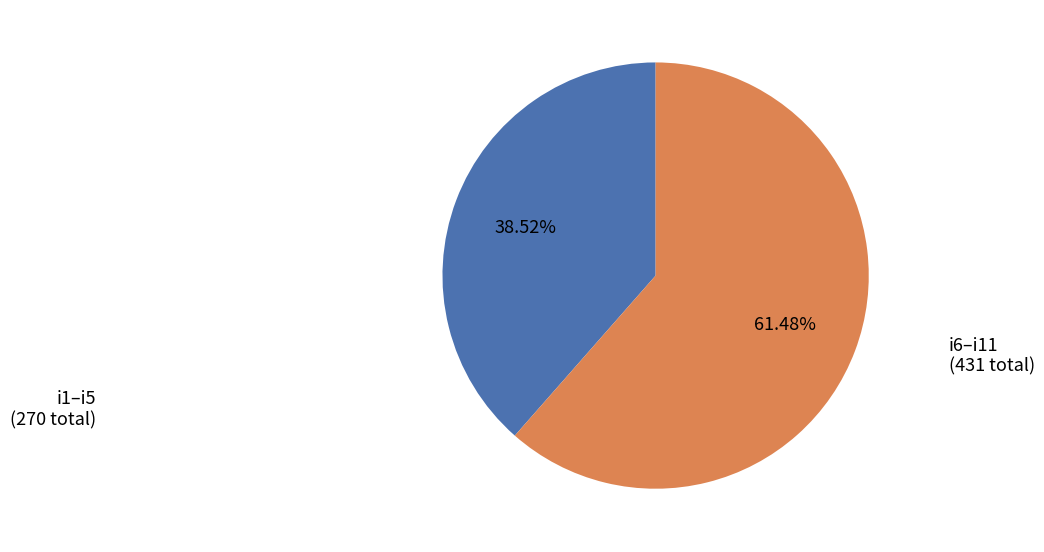

Is the sum of i1–i5 (270 total) and i6–i11 (431 total) greater than half?

Yes